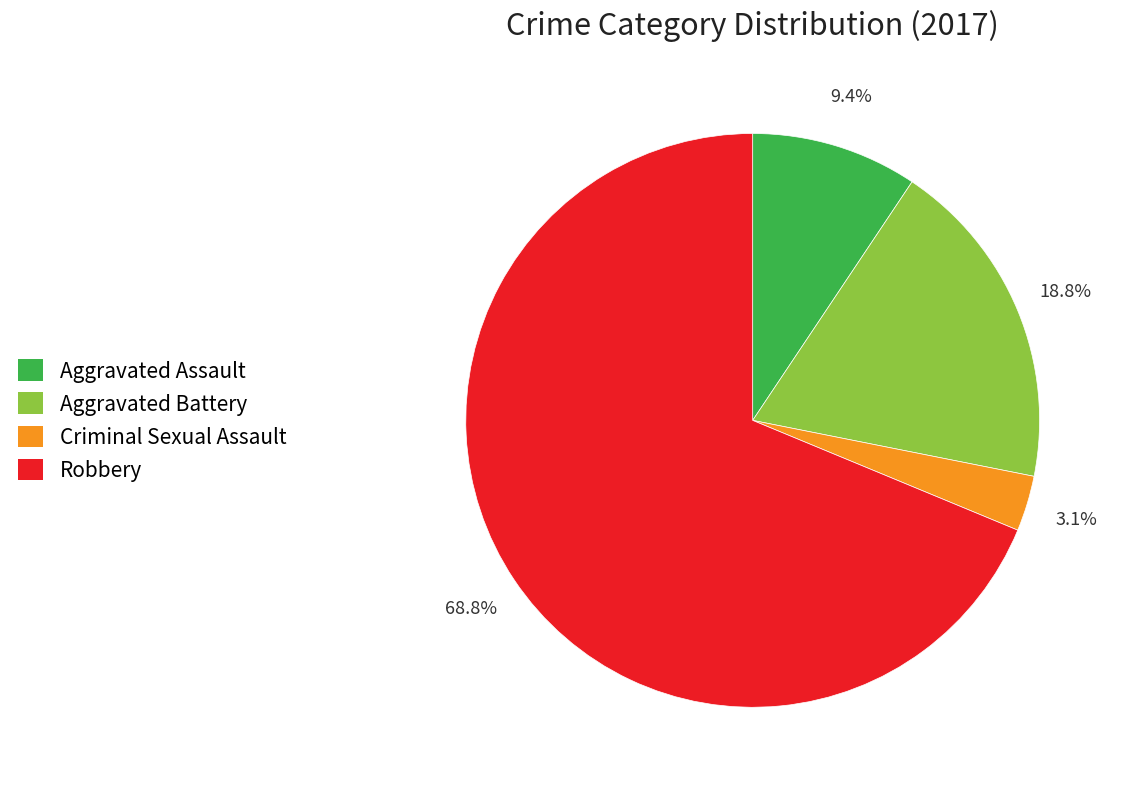

True or false: Robbery accounts for 69% of the total.

True